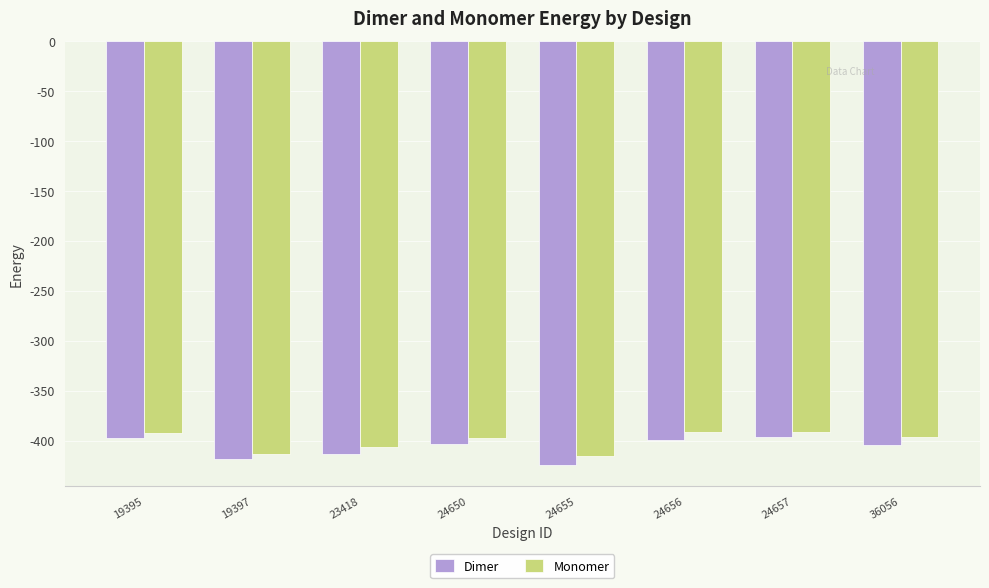

Is the value of Monomer at 19397 greater than the value of Dimer at 24657?

No